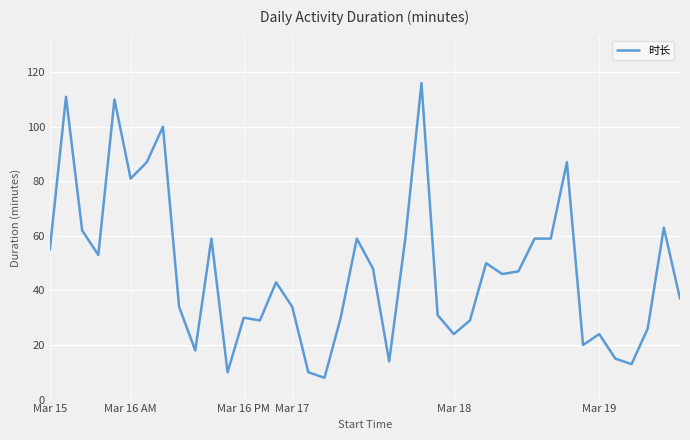

What is the minimum value shown in the chart?

8